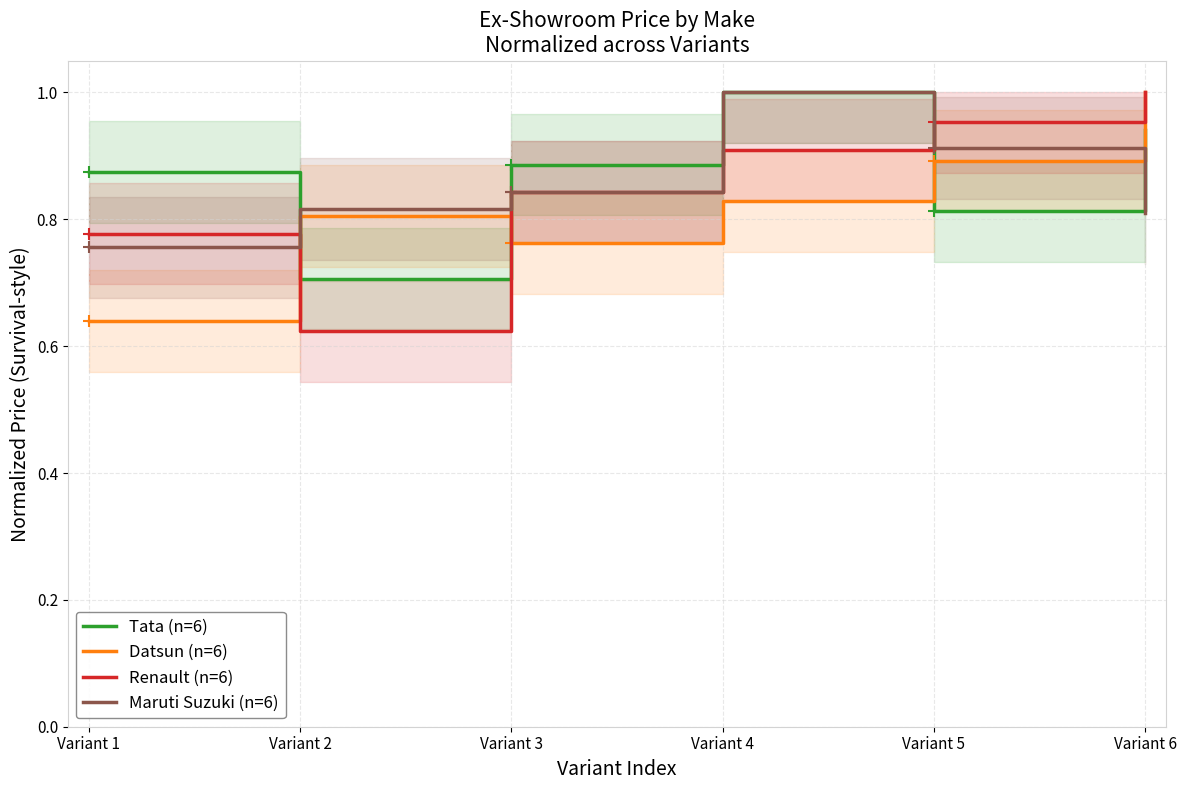

Which series ends up on top after the final intersection of Renault (n=6) and Datsun (n=6)?

Renault (n=6)